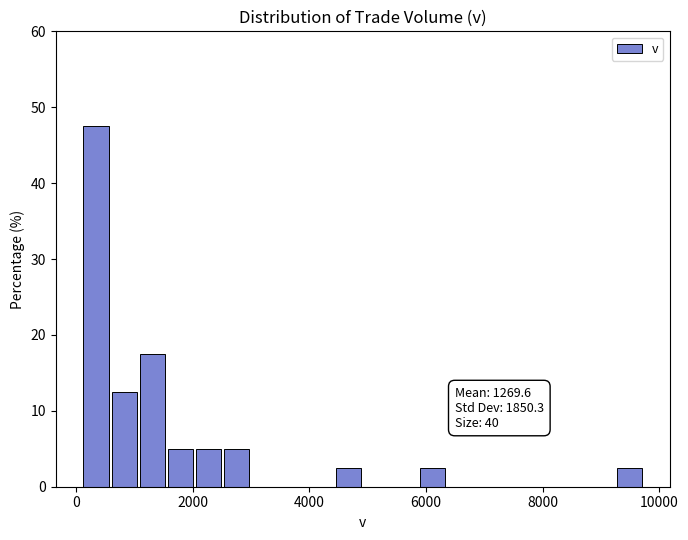

Read against the x-axis, roughly where is the centre of the tallest bar?

400